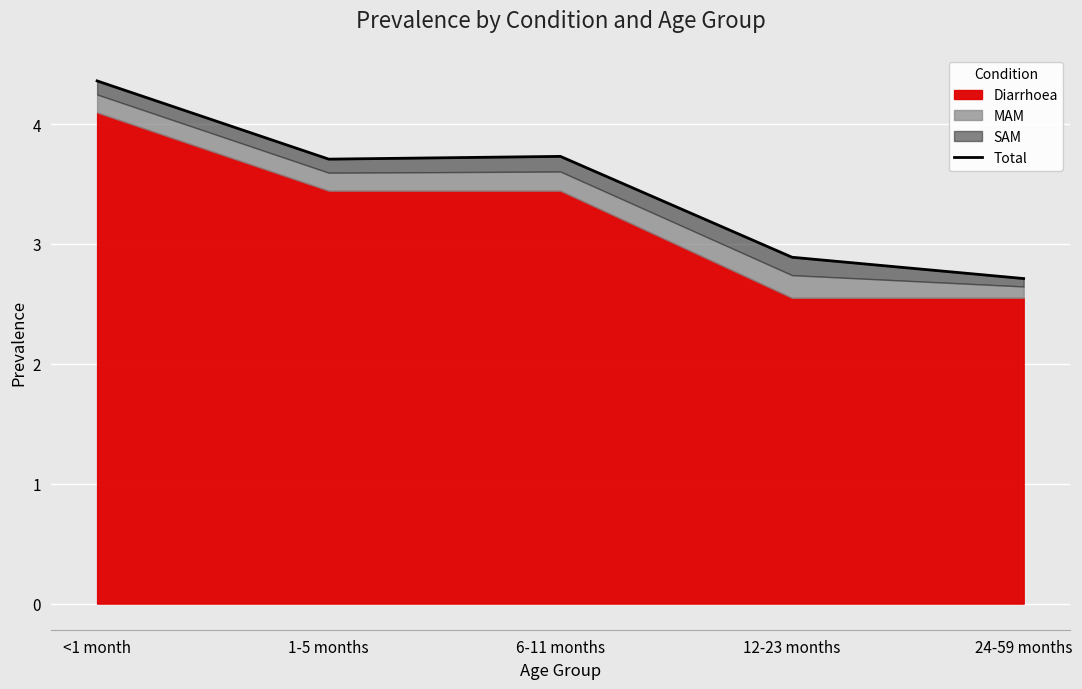

Is it true that the value at <1 month is 7.3?

False